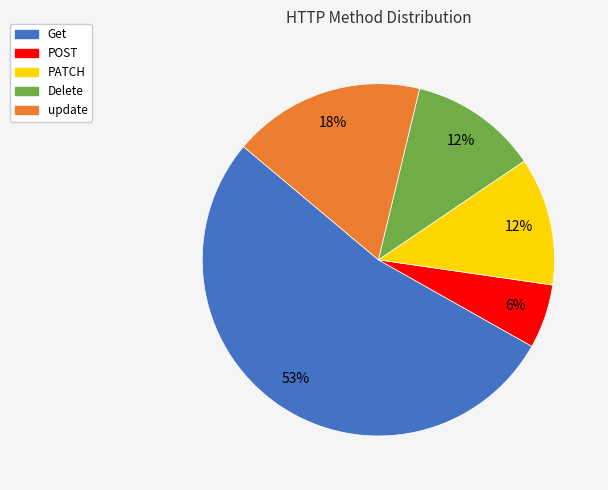

True or false: Delete accounts for 12% of the total.

True